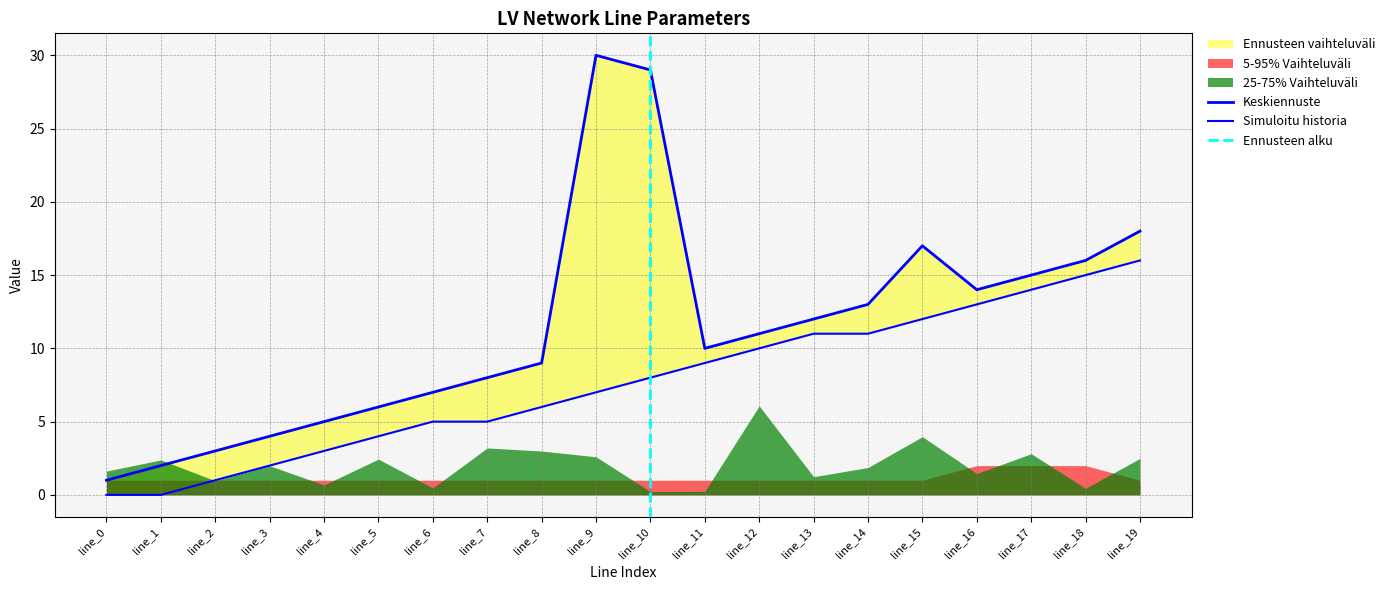

Where is to_bus nearest to the value 15?

line_17